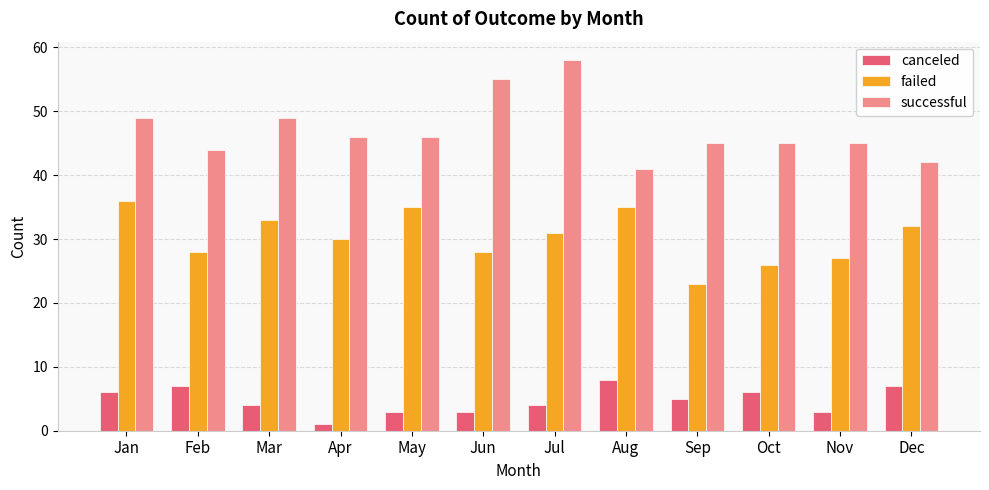

Reading right to left, transcribe all the data shown in this chart.

canceled: 7	3	6	5	8	4	3	3	1	4	7	6
failed: 32	27	26	23	35	31	28	35	30	33	28	36
successful: 42	45	45	45	41	58	55	46	46	49	44	49